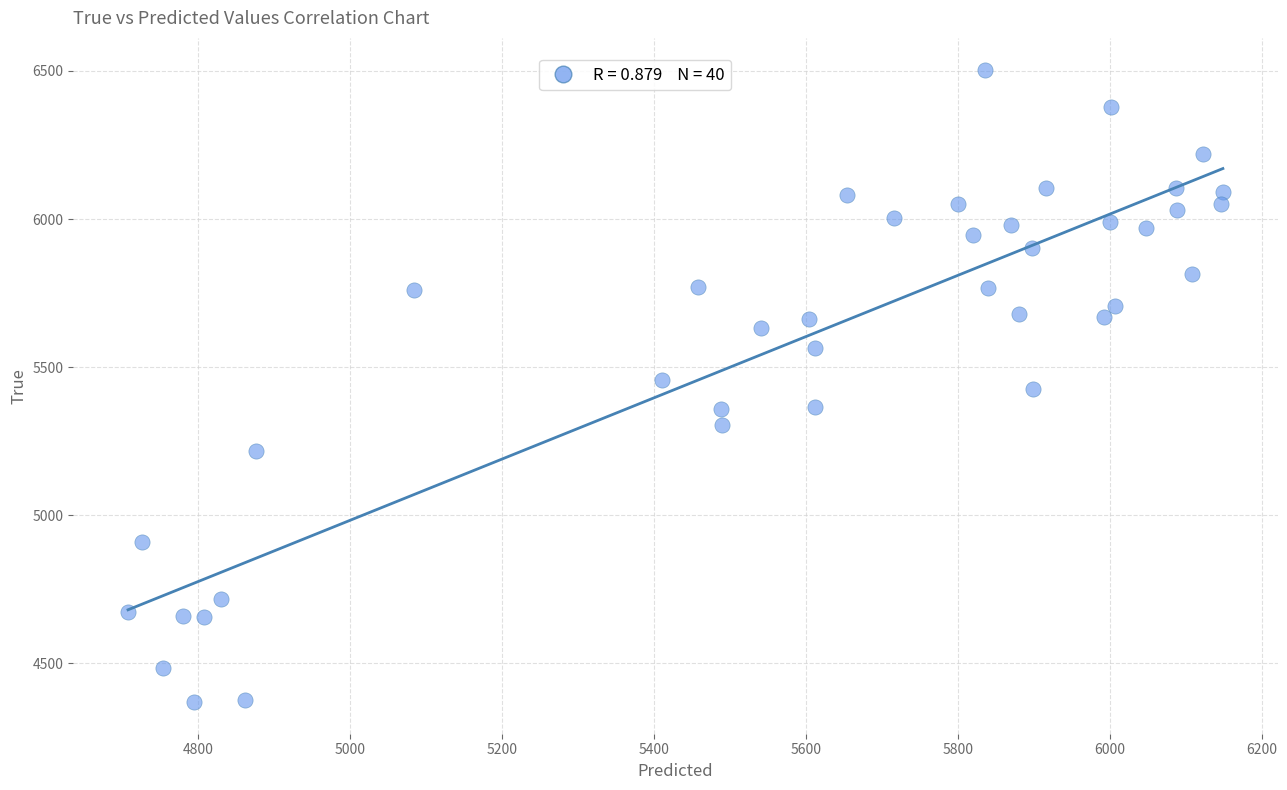

What is the range of Y values (max minus min)?

2136